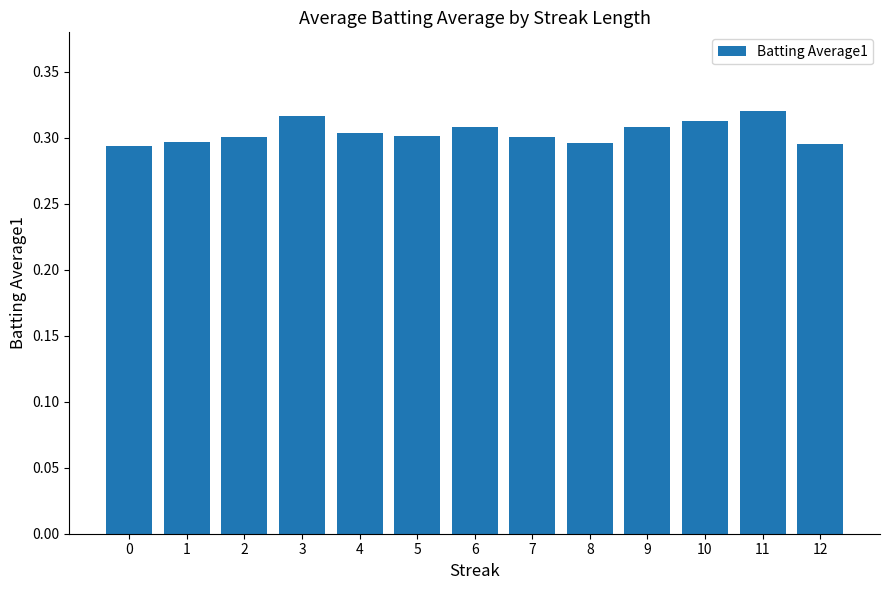

Which has a higher value, 11 or 6?

11